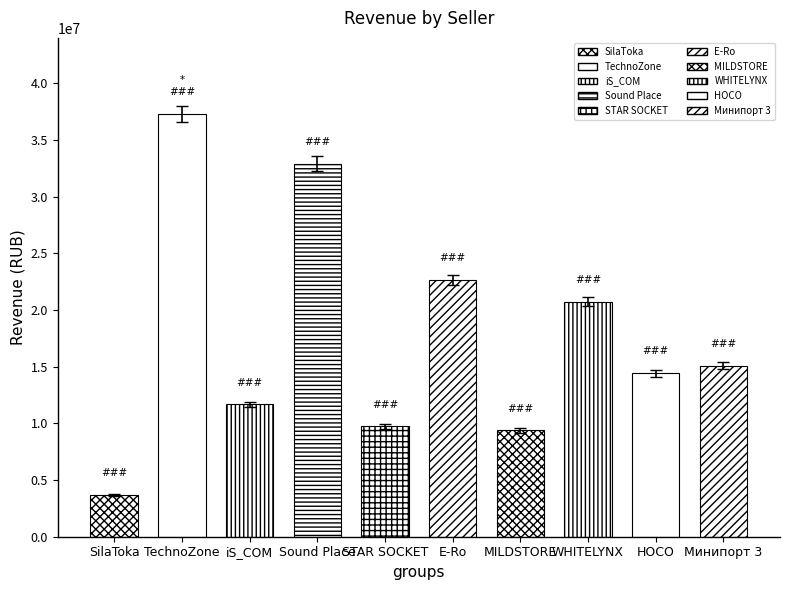

Rank the categories by value from highest to lowest.

TechnoZone, Sound Place, E-Ro, WHITELYNX, Минипорт 3, HOCO, iS_COM, STAR SOCKET, MILDSTORE, SilaToka